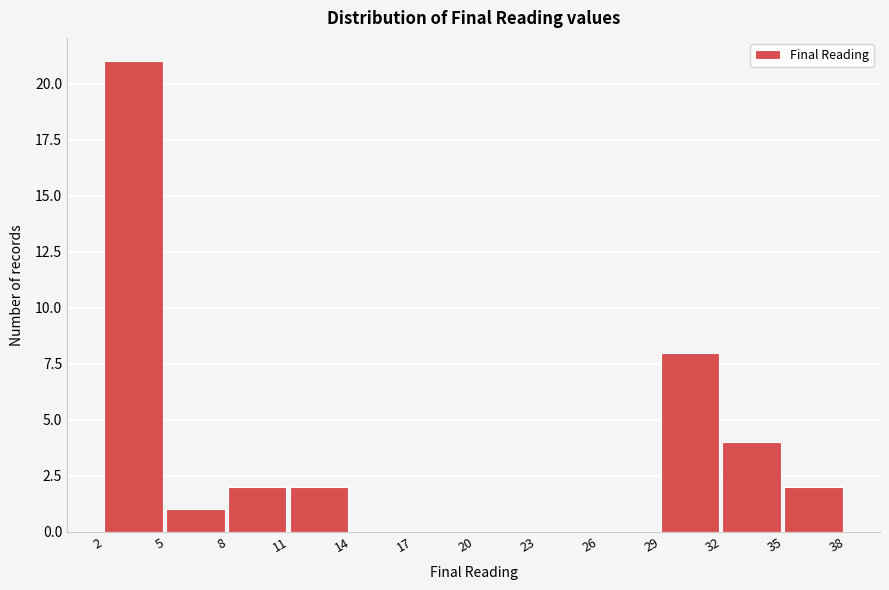

Reading left to right, transcribe this chart: for each bar, give the range it covers on the x-axis and its height. The values are not printed on the chart, so give them approximately, as read against the axis.

2 to 5: 21
5 to 8: 1
8 to 11: 2
11 to 14: 2
14 to 17: 0
17 to 20: 0
20 to 23: 0
23 to 26: 0
26 to 29: 0
29 to 32: 8
32 to 35: 4
35 to 38: 2